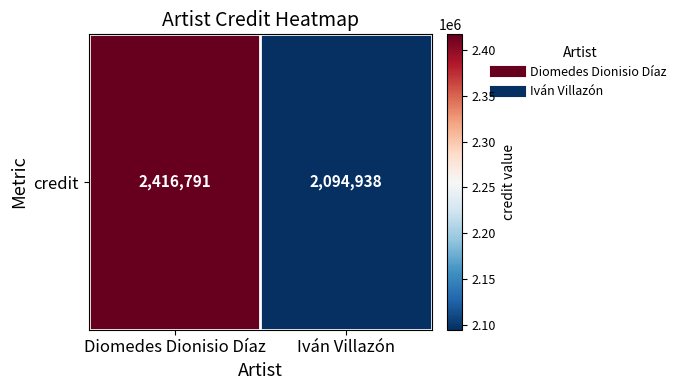

What is the sum of the values at Iván Villazón and Diomedes Dionisio Díaz?

4511729